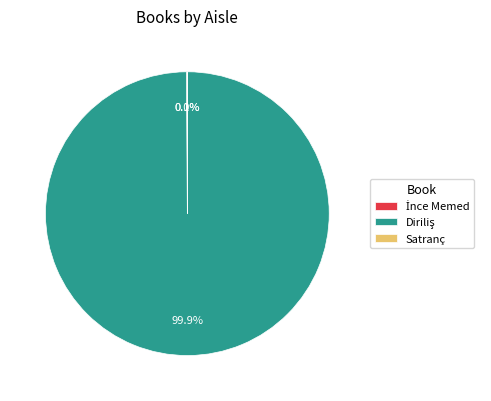

Does any single category account for the majority?

Yes